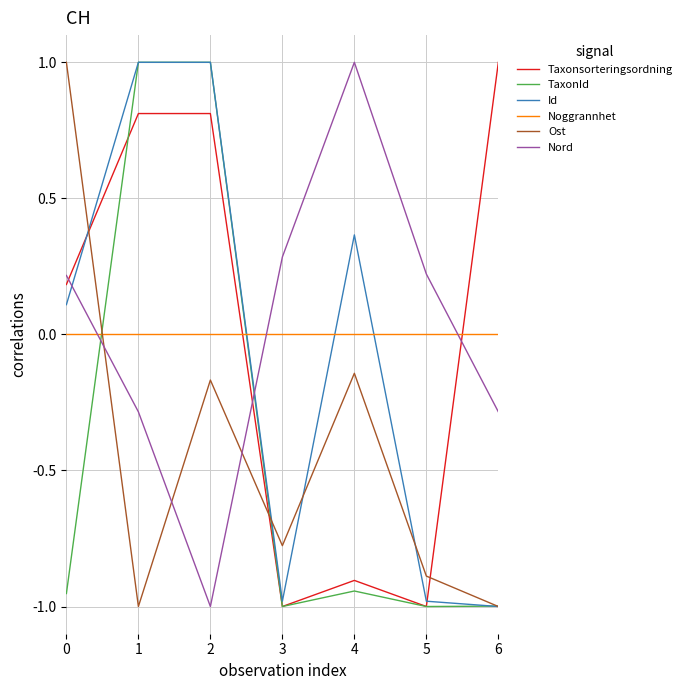

What is the maximum value shown in the chart?

1.0